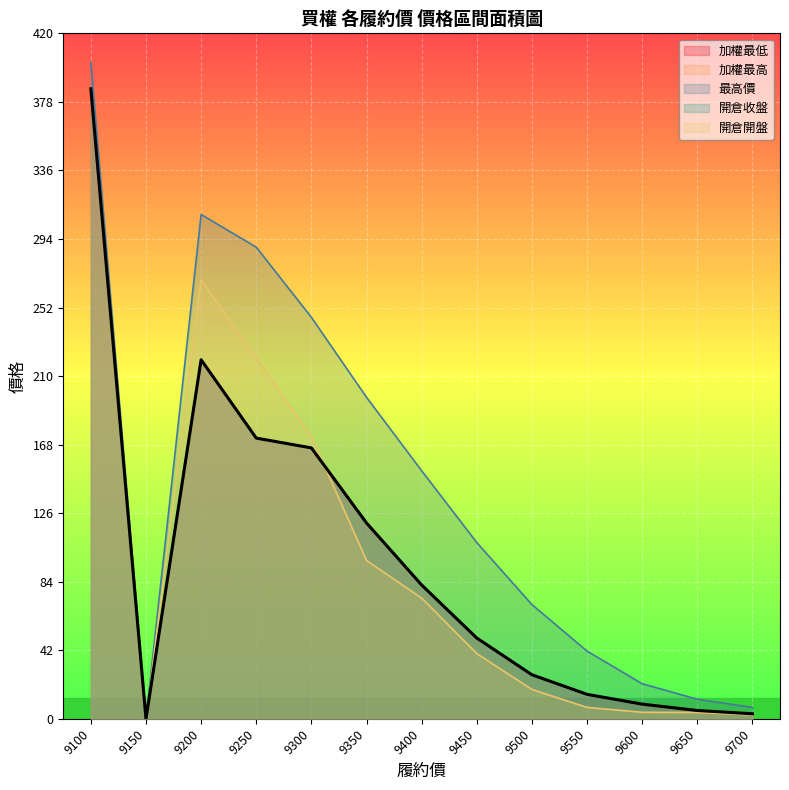

What is the sum of all 開倉開盤 values?

1295.4